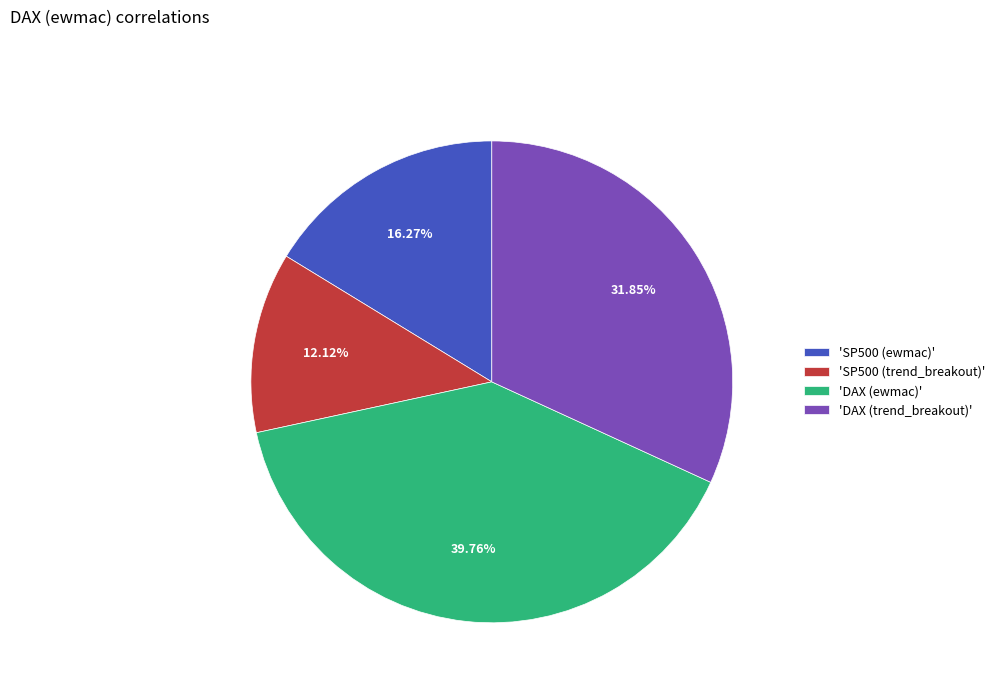

Does any single category account for the majority?

No